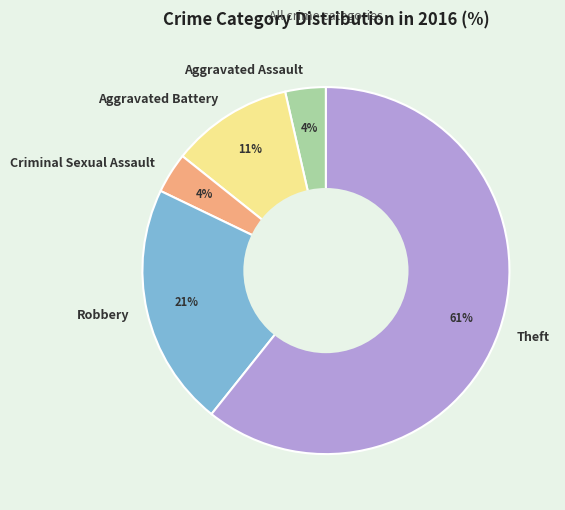

What is the majority slice?

Theft